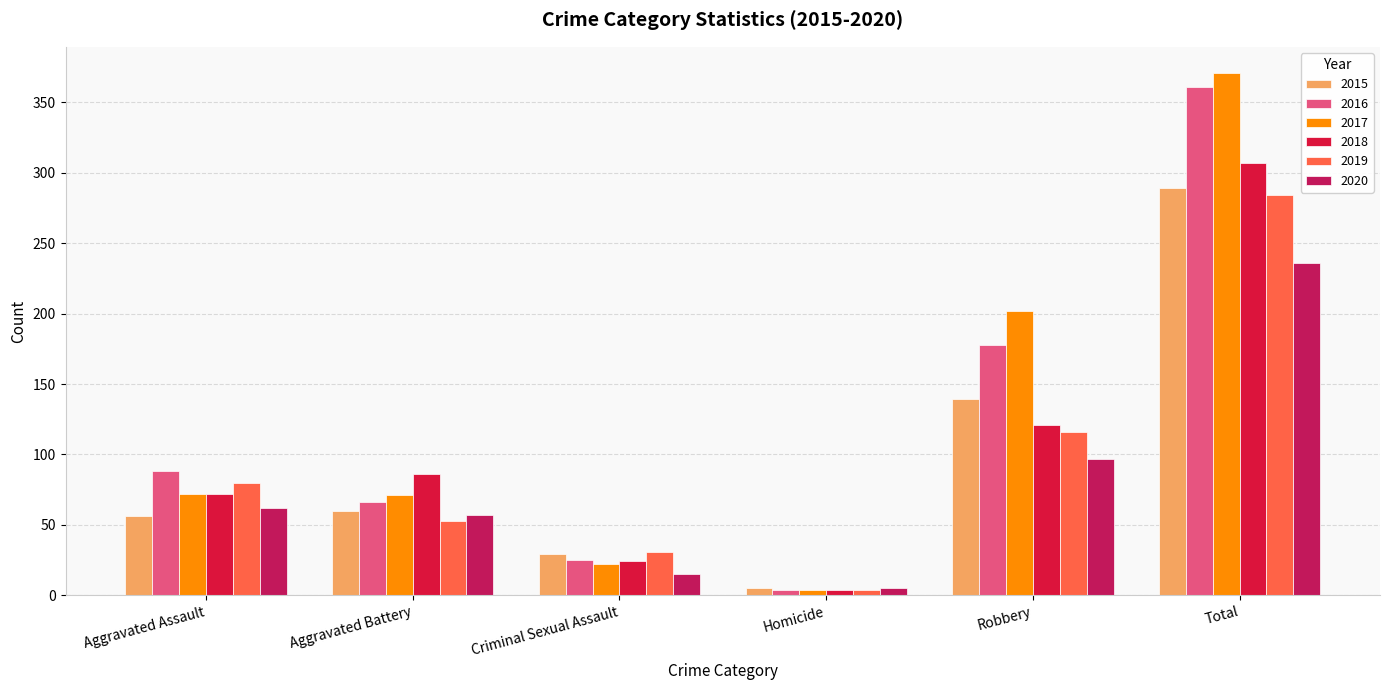

What is the highest value of the 2019 series?

284